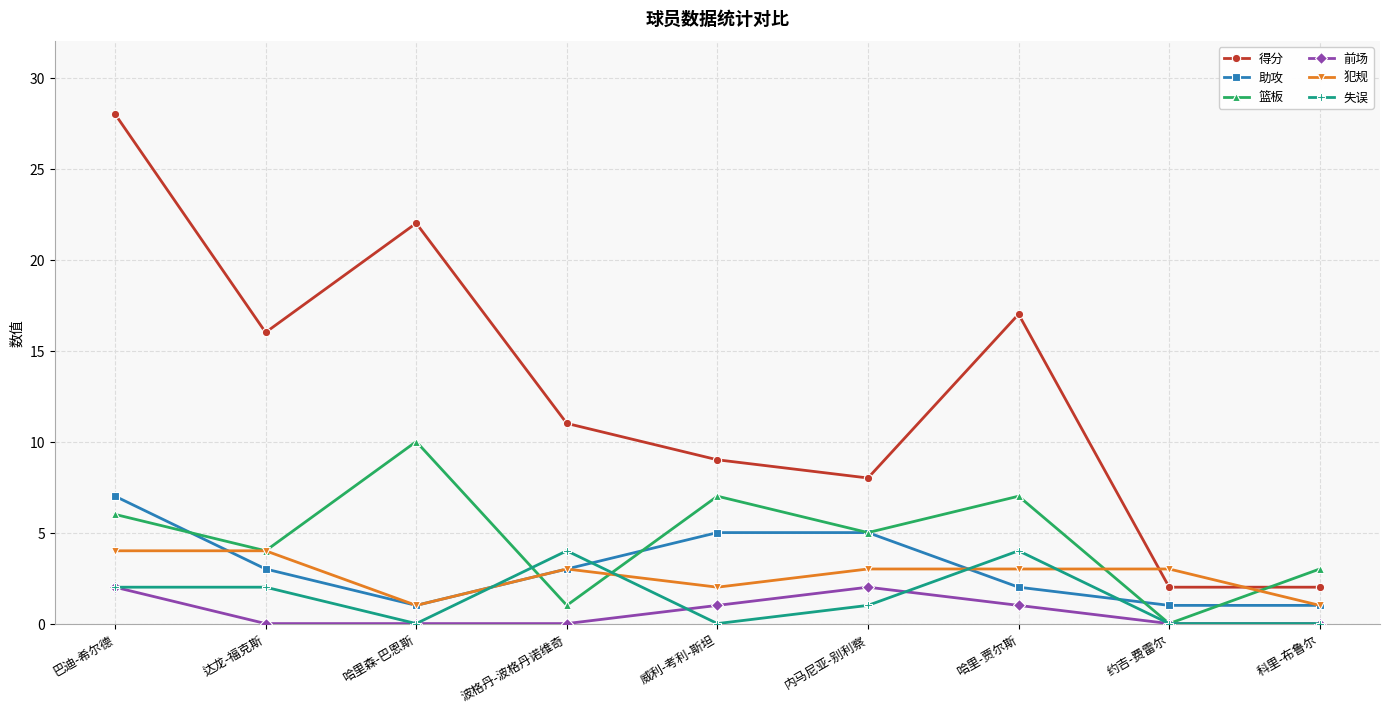

What are all the series names shown in the legend?

得分, 助攻, 篮板, 前场, 犯规, 失误